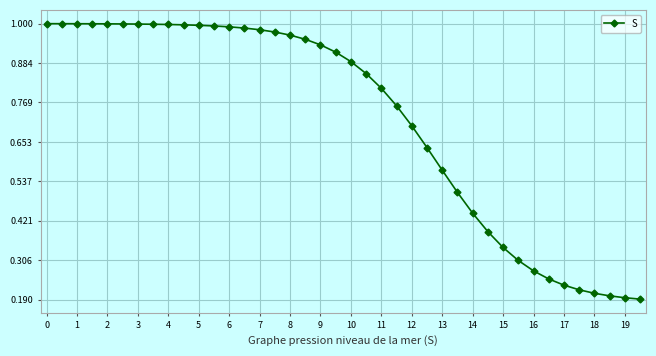

What is the average value?

0.7